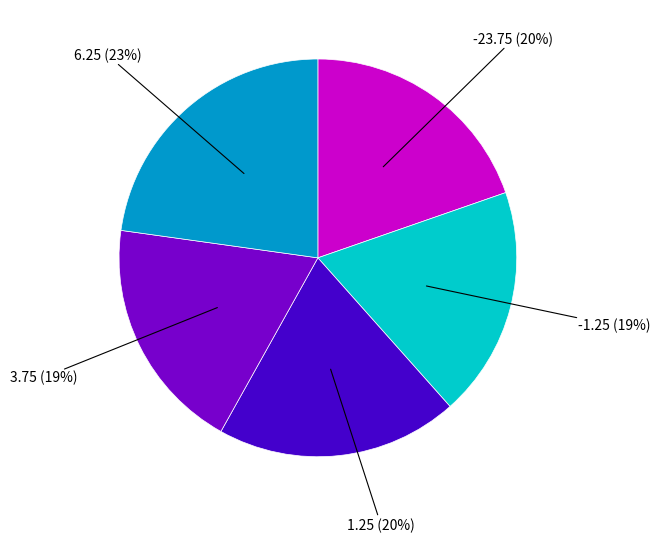

Does any single category account for the majority?

No